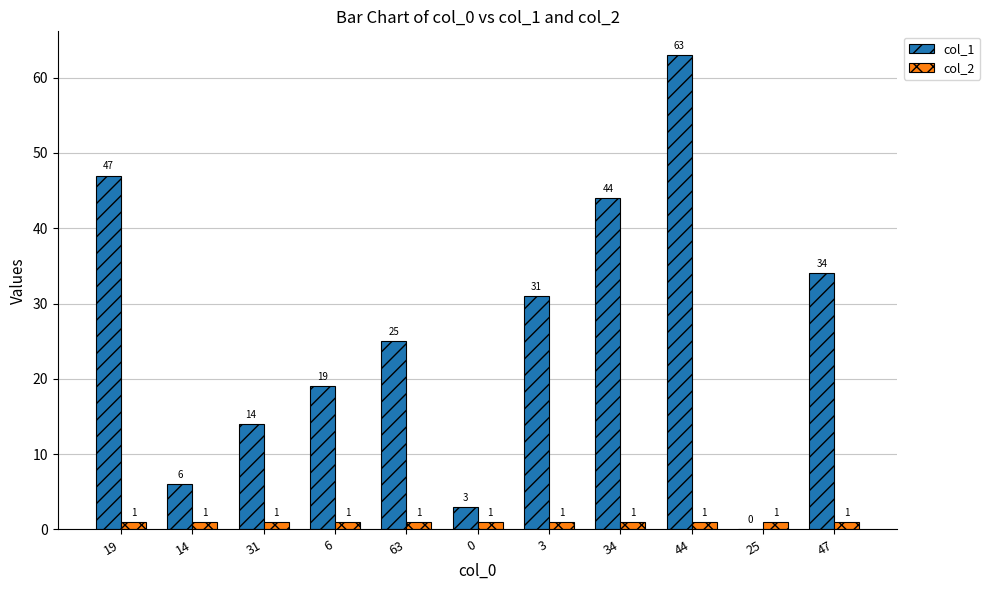

At which label does col_1 first exceed 25?

19